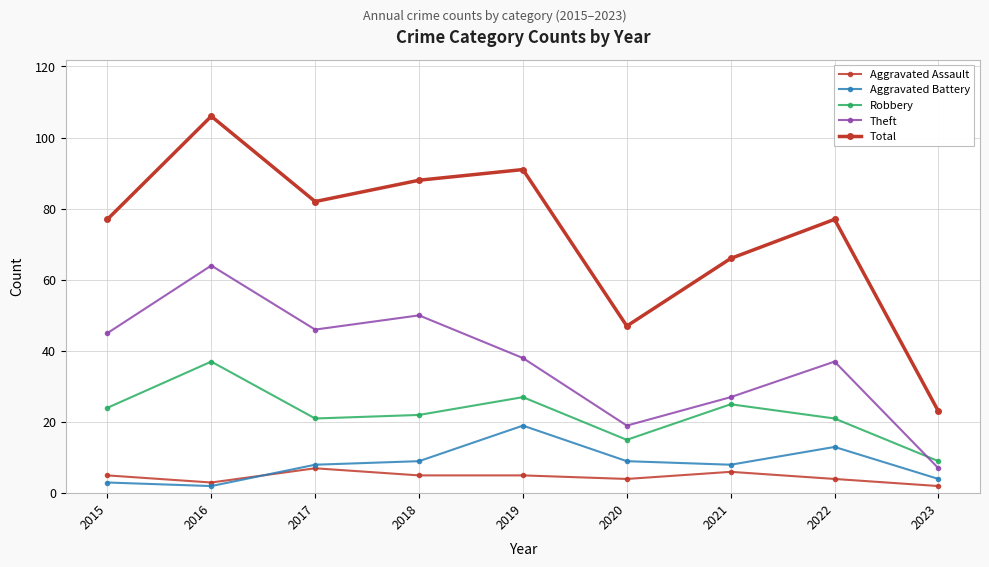

Which category has the lowest value across all series?

2023